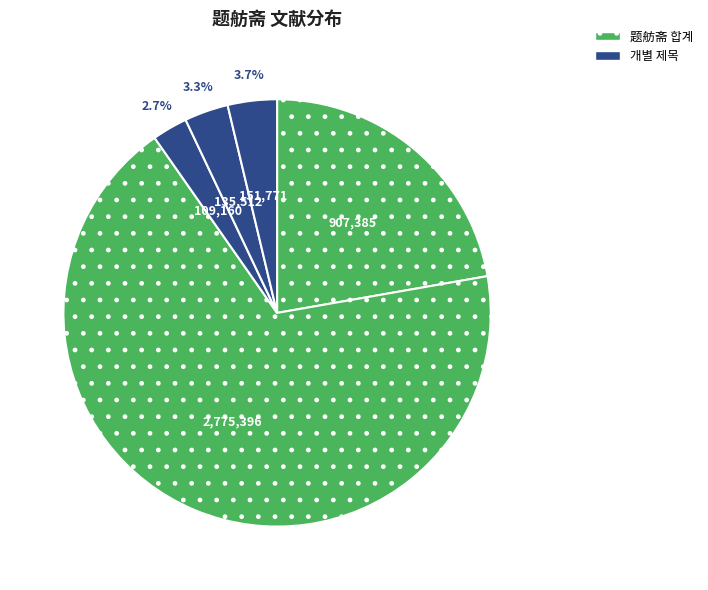

Is there a majority slice in this chart?

Yes